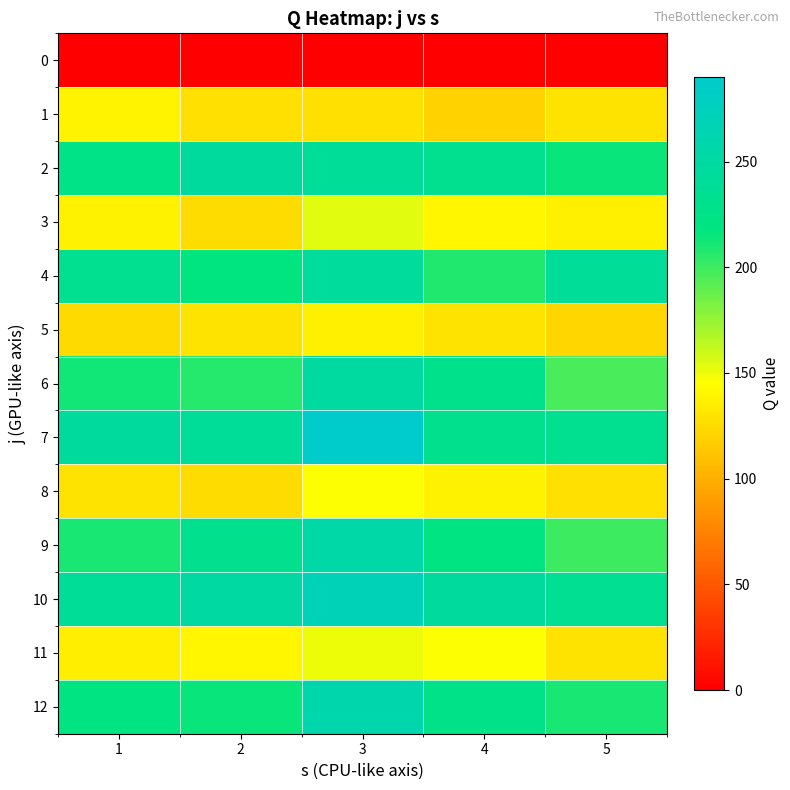

Reading left to right, transcribe all the data shown in this chart.

0: 1=0	2=0	3=0	4=0	5=0
1: 1=139	2=128	3=128	4=119	5=130
2: 1=224	2=245	3=241	4=232	5=215
3: 1=138	2=125	3=154	4=140	5=136
4: 1=233	2=218	3=244	4=208	5=241
5: 1=124	2=130	3=136	4=130	5=122
6: 1=212	2=207	3=249	4=228	5=197
7: 1=245	2=241	3=290	4=231	5=233
8: 1=130	2=125	3=145	4=138	5=127
9: 1=210	2=230	3=255	4=220	5=200
10: 1=240	2=250	3=270	4=245	5=235
11: 1=135	2=140	3=150	4=145	5=130
12: 1=220	2=215	3=260	4=225	5=210